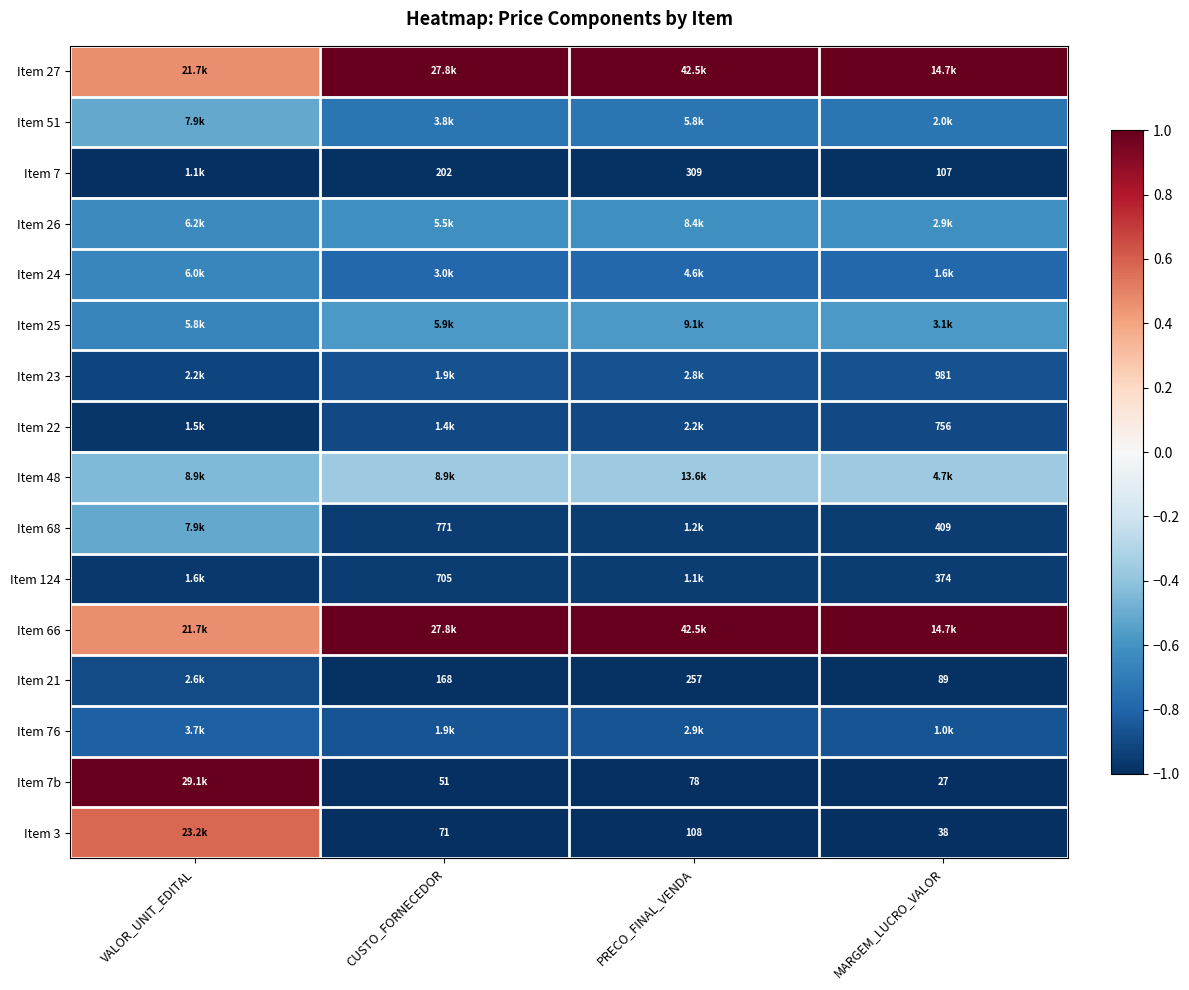

True or false: Item 7b has a value of -0.3 at PRECO_FINAL_VENDA.

False